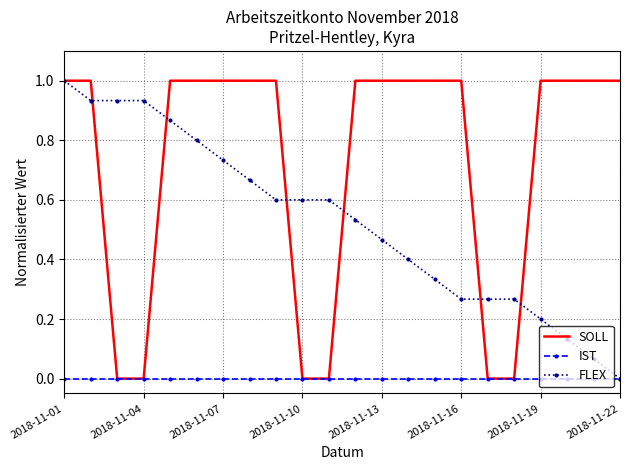

What is the greatest value displayed?

1.0